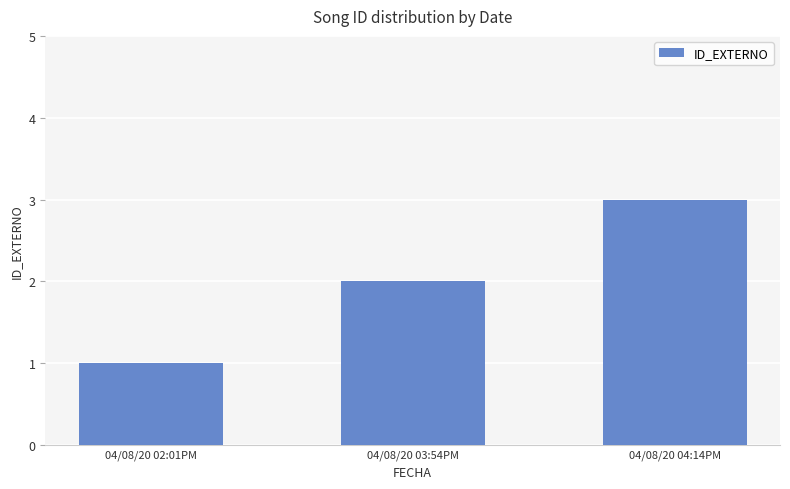

What is the approximate value at 04/08/20 02:01PM?

1